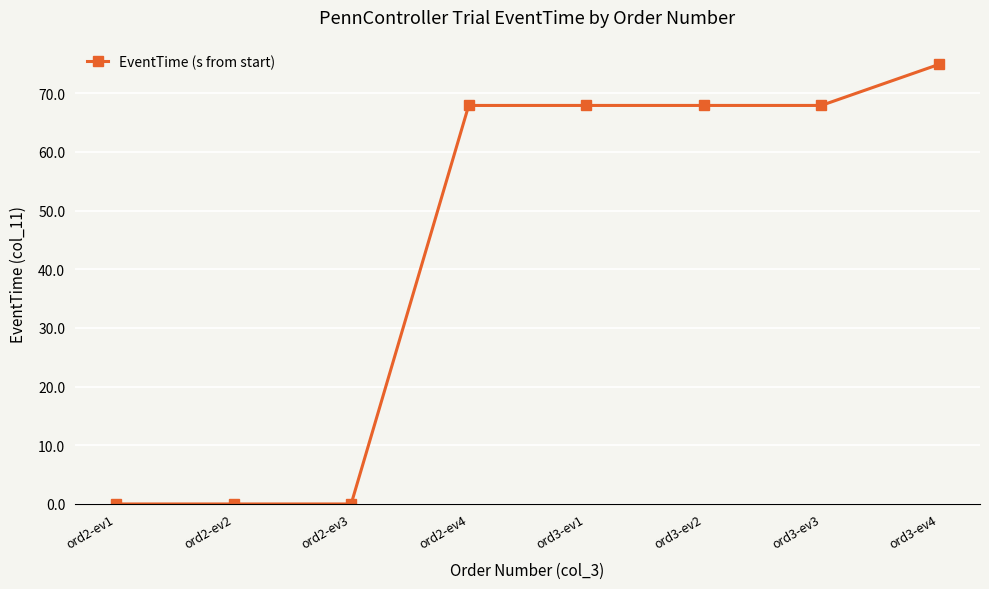

List the labels in order of value, largest first.

ord3-ev4, ord3-ev1, ord3-ev2, ord3-ev3, ord2-ev4, ord2-ev1, ord2-ev2, ord2-ev3